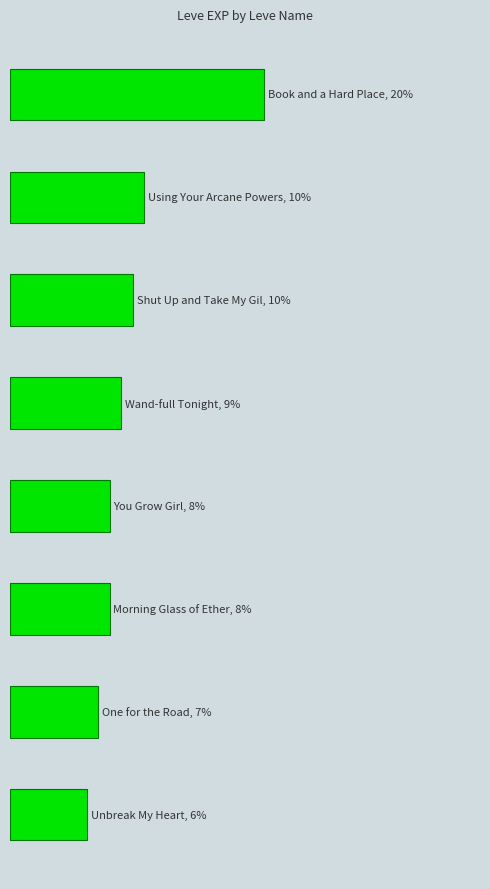

What is the smallest value displayed?

5.9